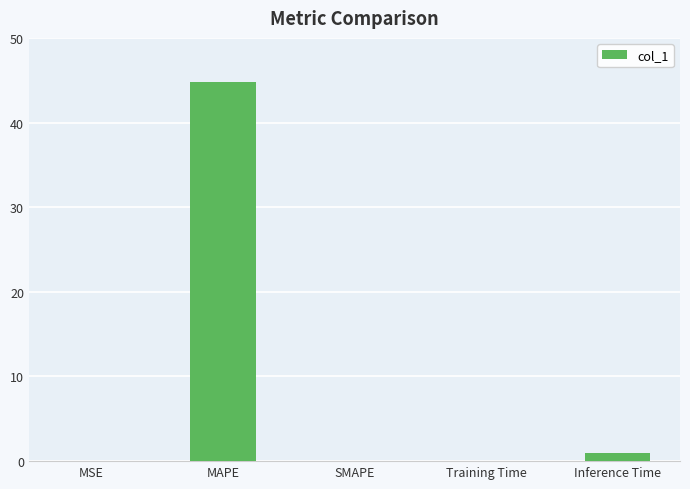

What is the change in value from SMAPE to Training Time?

+0.1